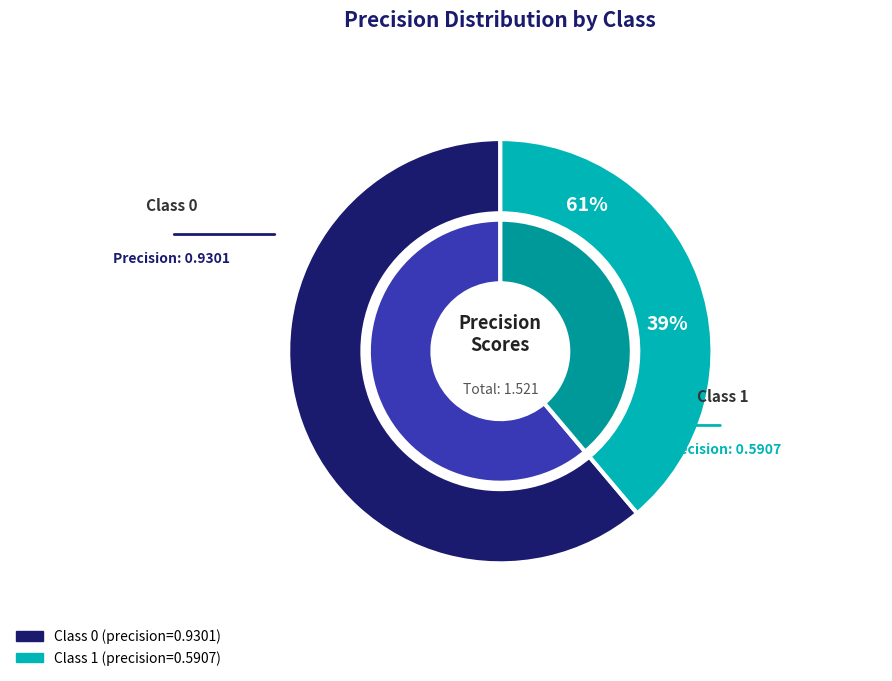

How many segments does this pie chart have?

2